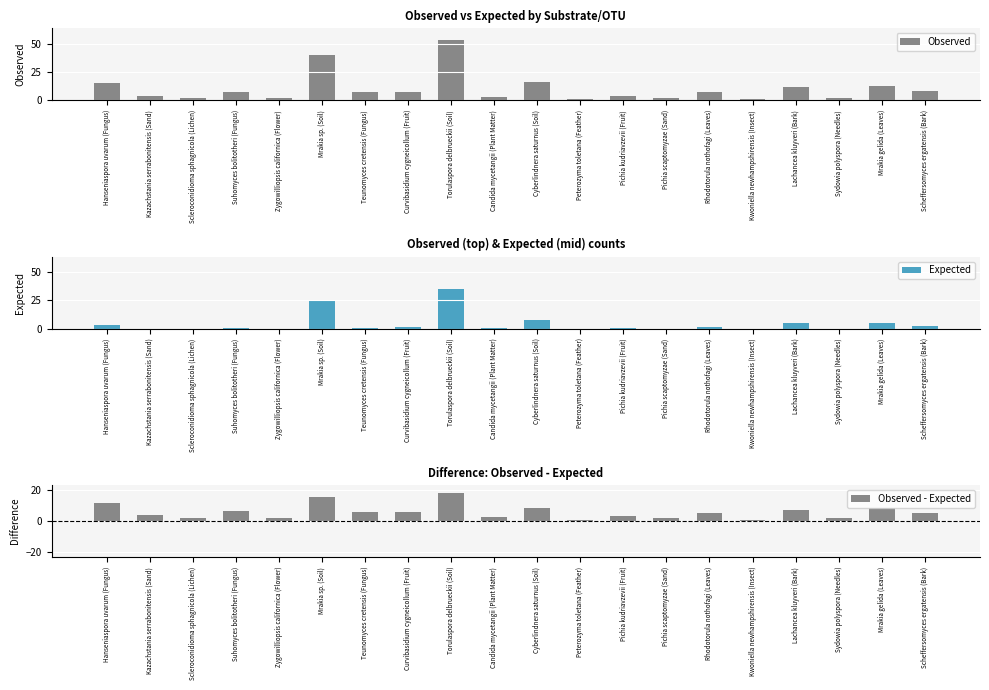

At Candida mycetangii (Plant Matter), list the series in order from largest to smallest.

Observed, Observed - Expected, Expected